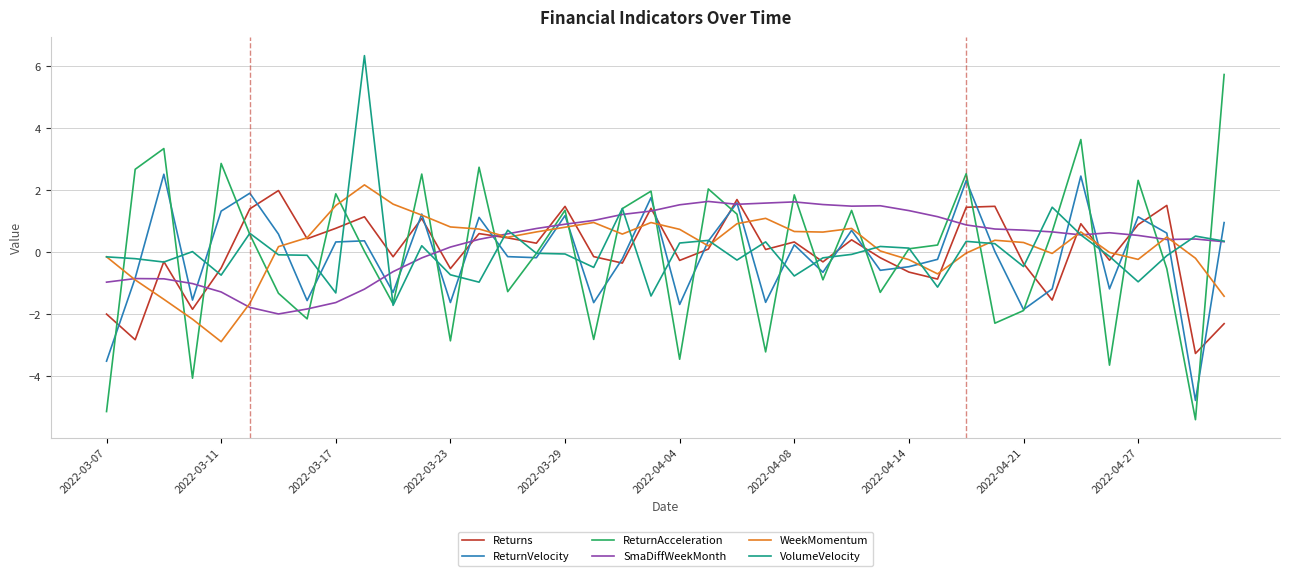

Which series has the largest range (max minus min)?

ReturnAcceleration